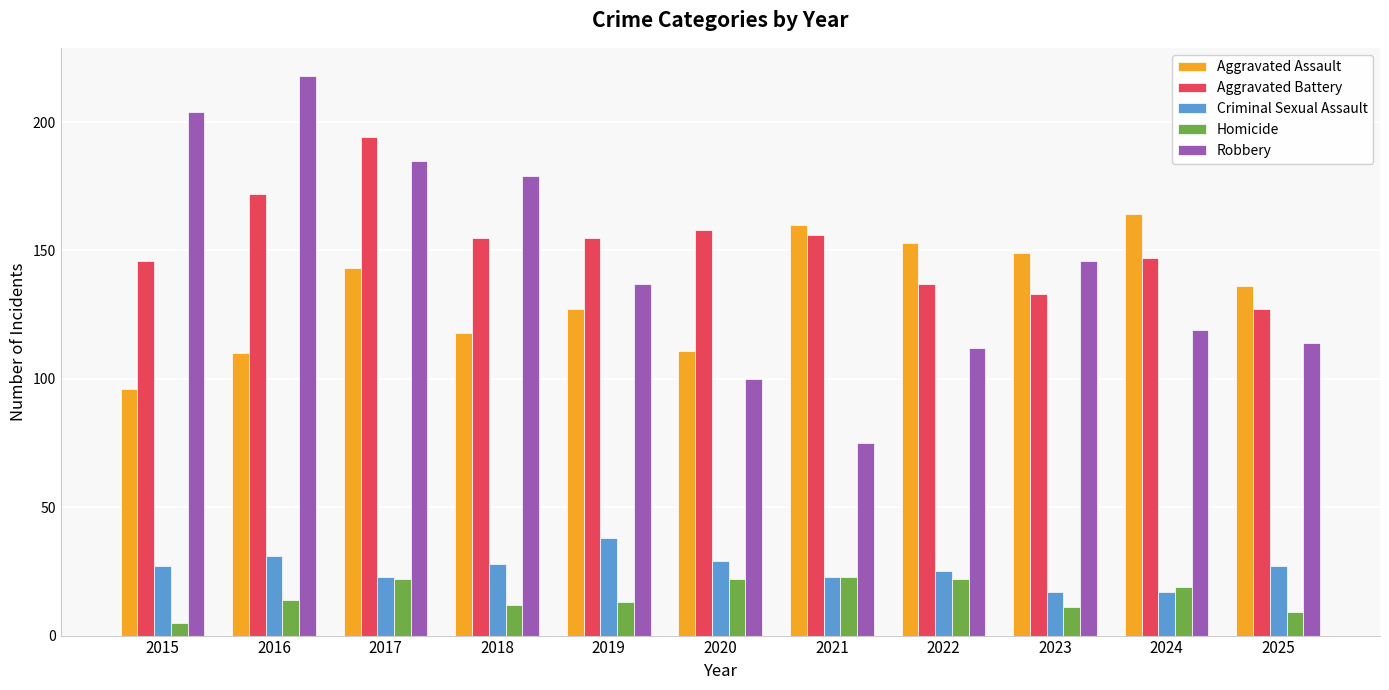

What is the lowest value of the Aggravated Battery series?

127